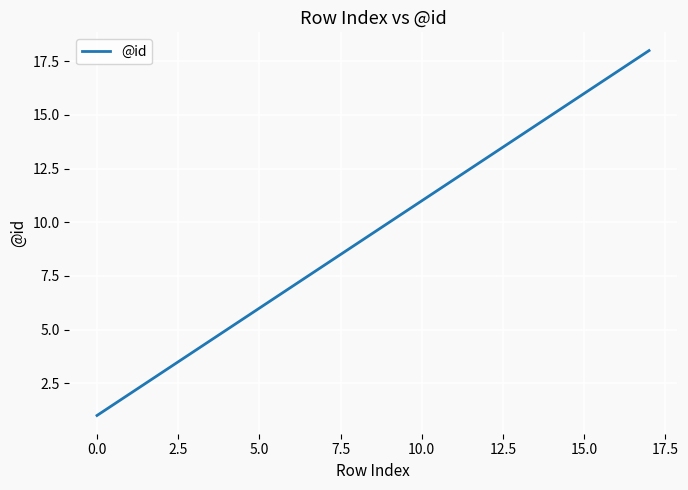

Reading left to right, list all the values displayed in this chart.

1	2	3	4	5	6	7	8	9	10	11	12	13	14	15	16	17	18